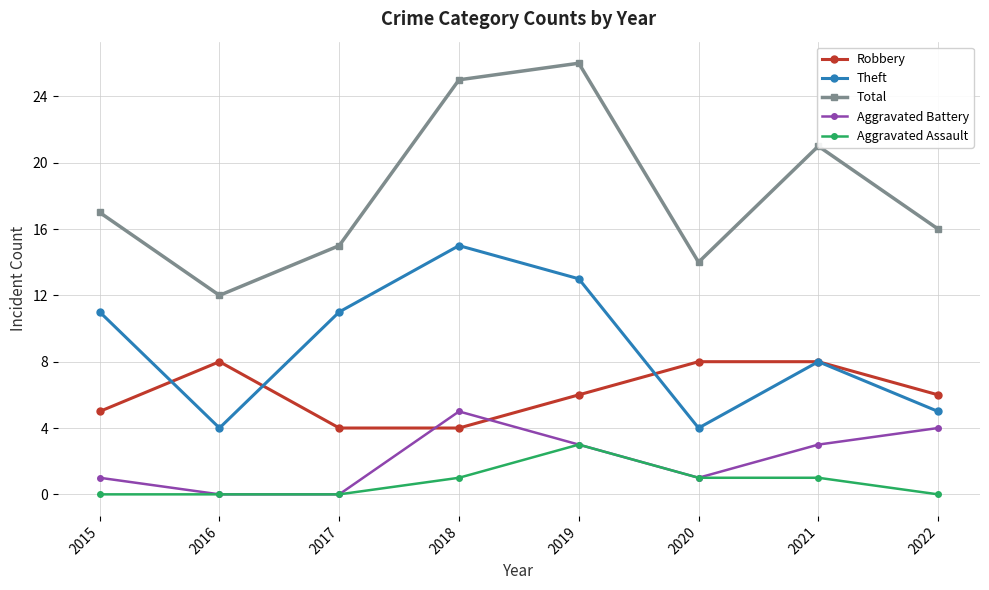

How many interior local peaks does the Aggravated Battery series have?

1